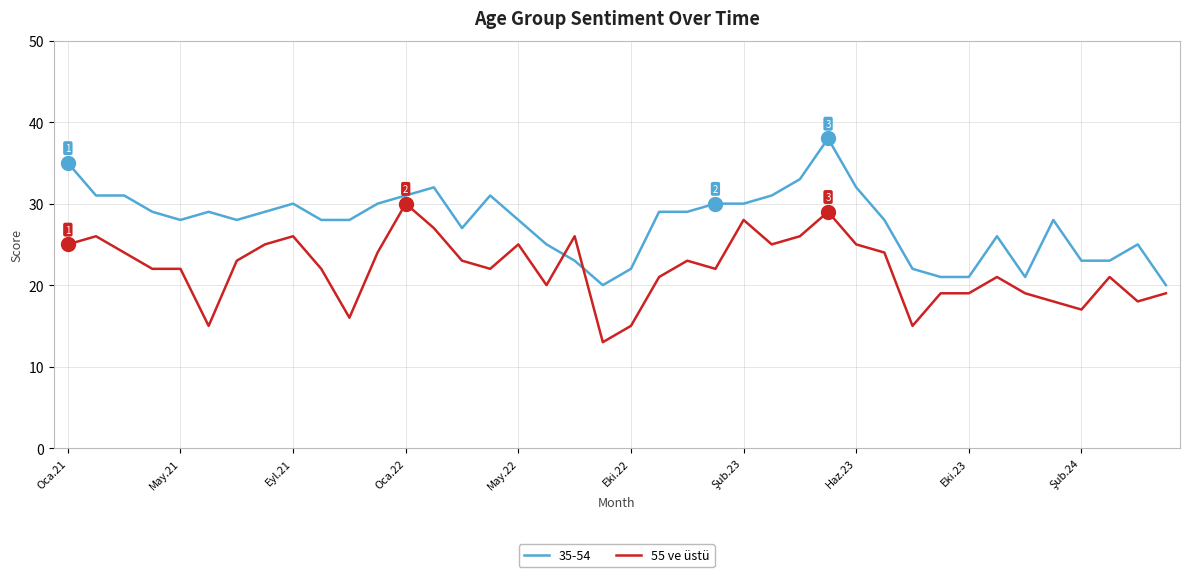

Which series has the largest total across all categories?

35-54